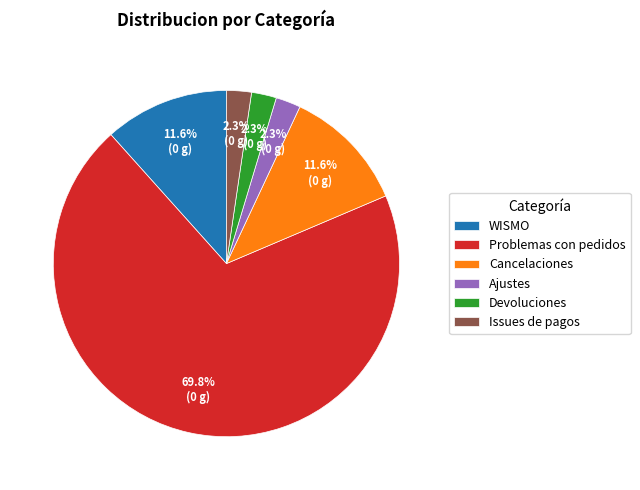

Which has a higher value, Cancelaciones or Ajustes?

Cancelaciones